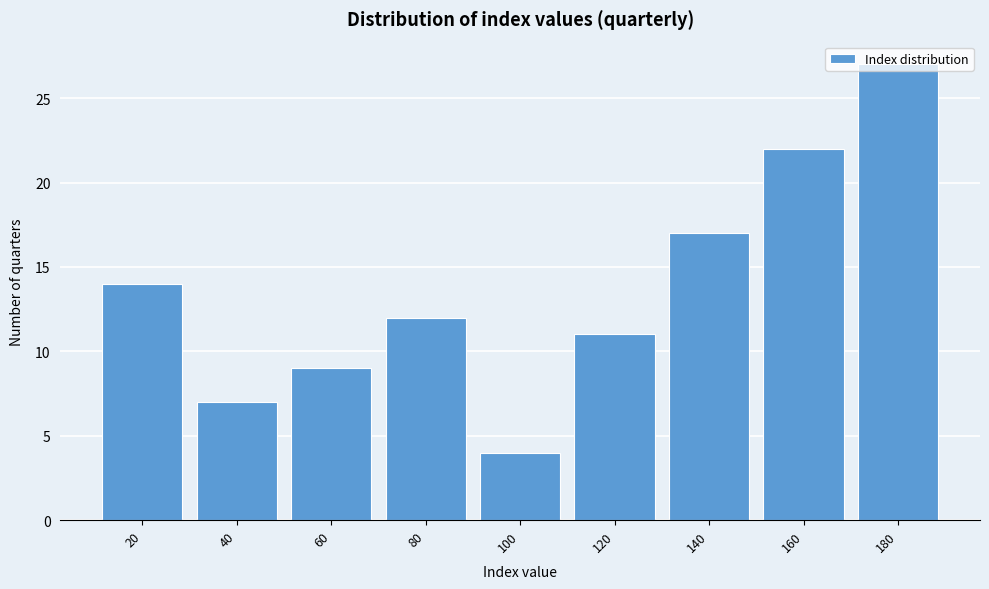

What is the value of the 5th bar from the left?

4